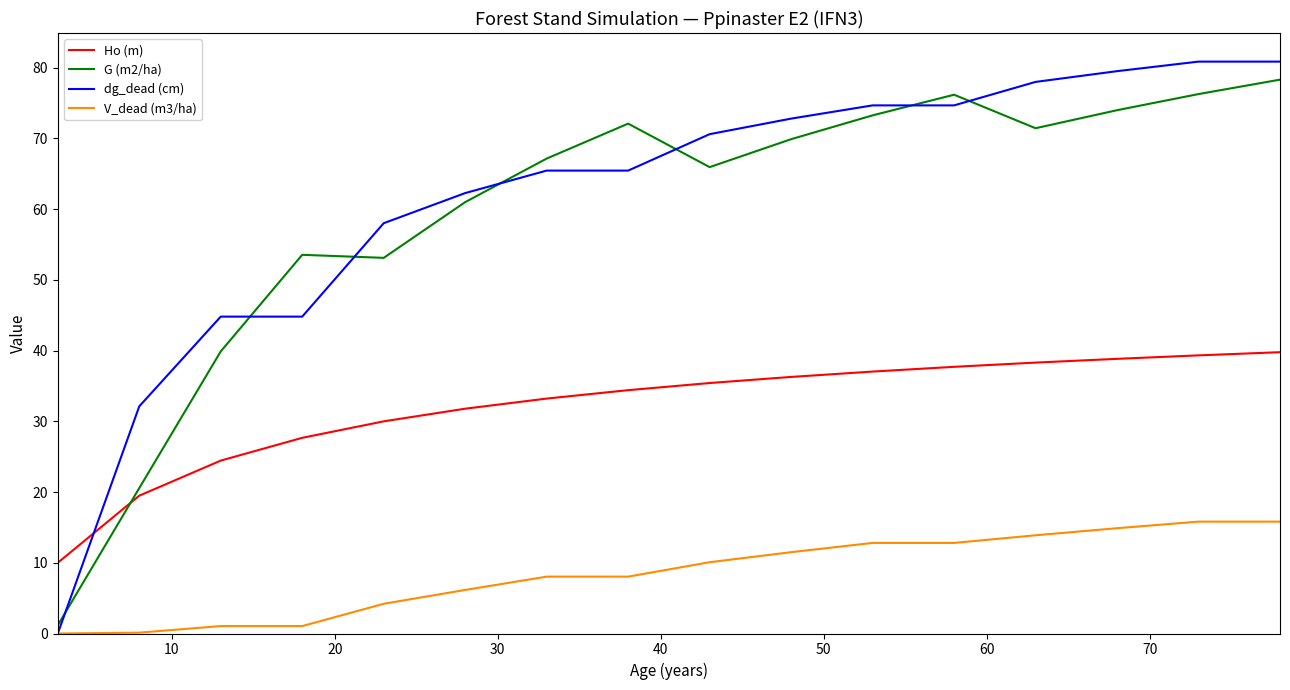

Which series has the largest total across all categories?

dg_dead (cm)